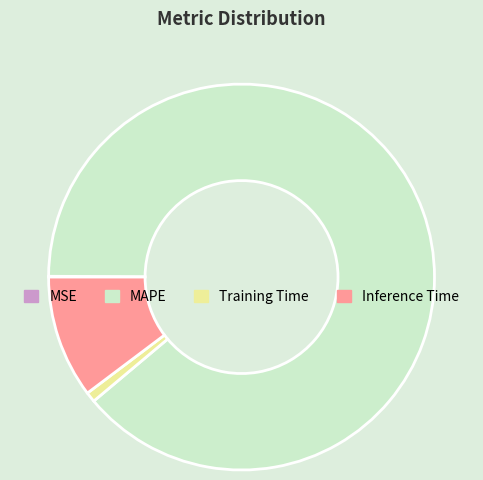

What is the largest slice in the pie chart?

MAPE